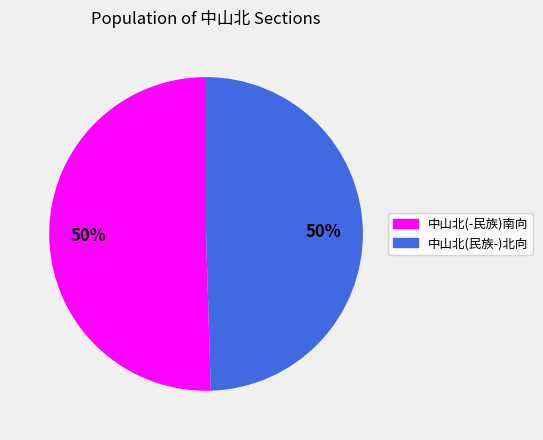

To the nearest percent, what is the average slice percentage?

50%